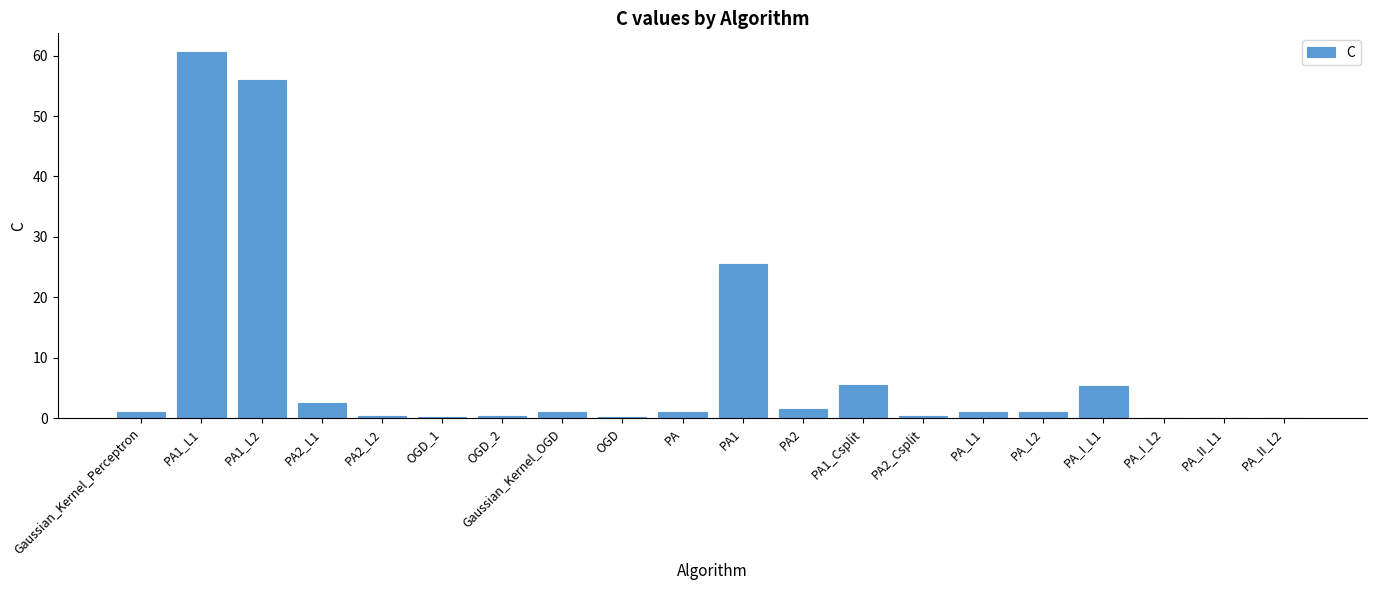

What is the average value?

8.2